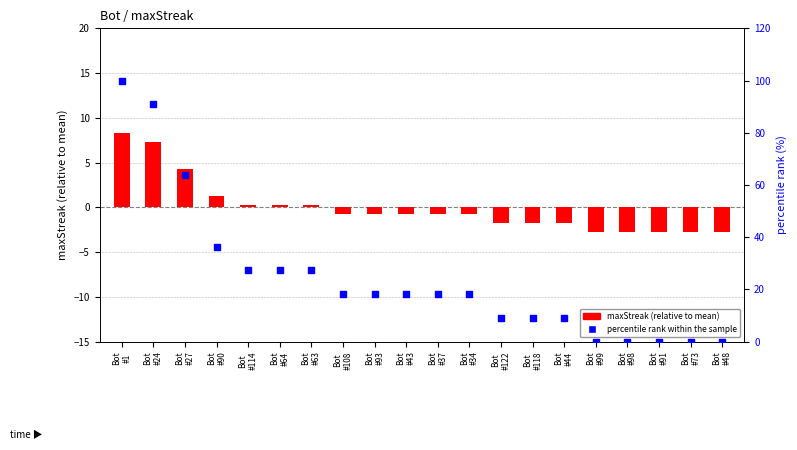

At how many categories does at least one series exceed 14?

12